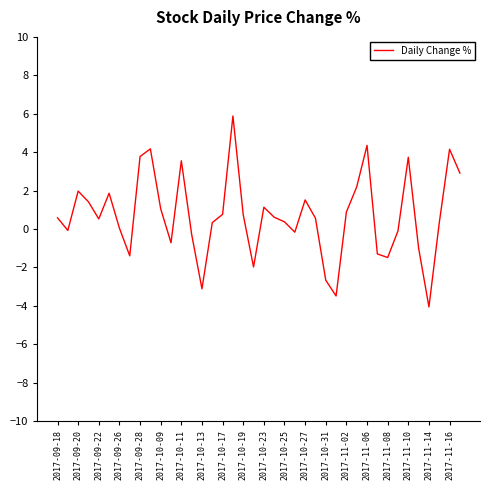

What is the difference between the maximum and minimum values?

9.9